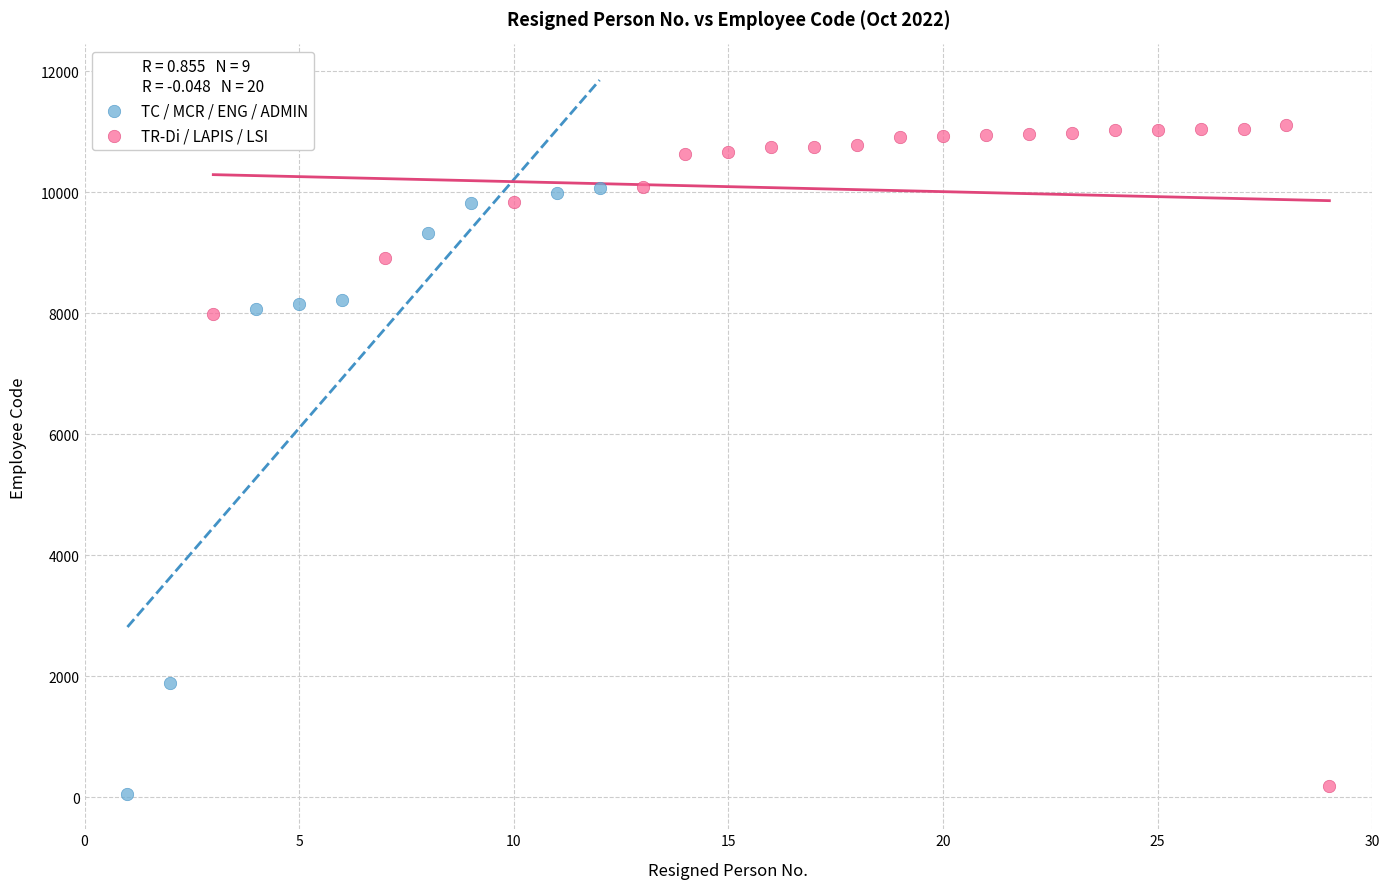

What are all the series names shown in the legend?

TC / MCR / ENG / ADMIN, TR-Di / LAPIS / LSI